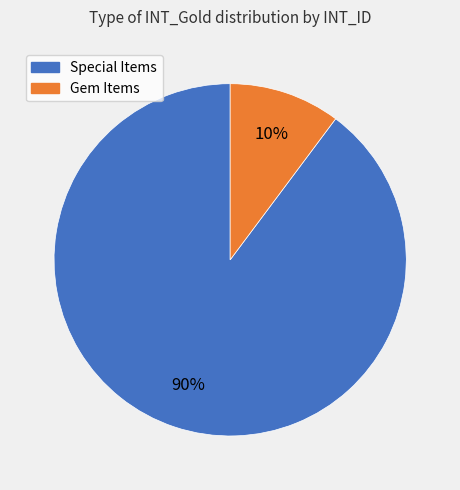

To the nearest percent, what is the difference between the largest and smallest slice percentages?

80%